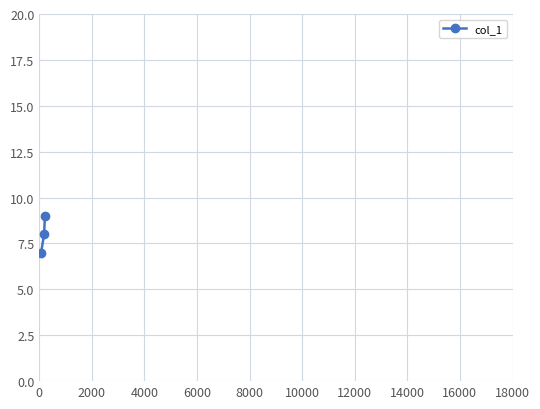

What is the smallest value displayed?

7